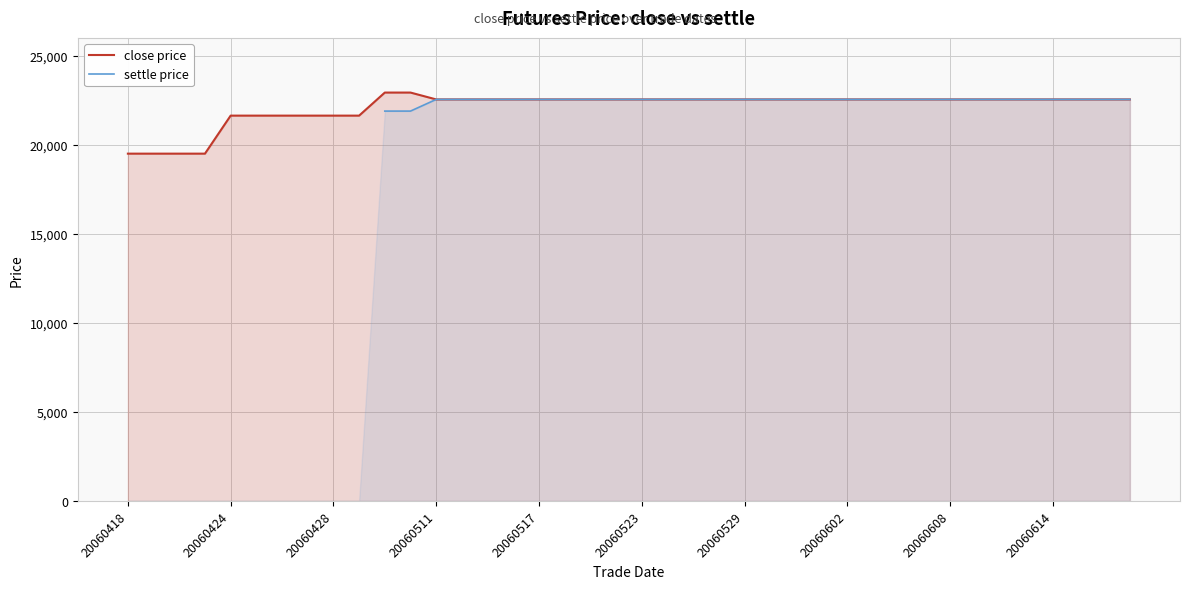

Count the number of categories in the chart.

40